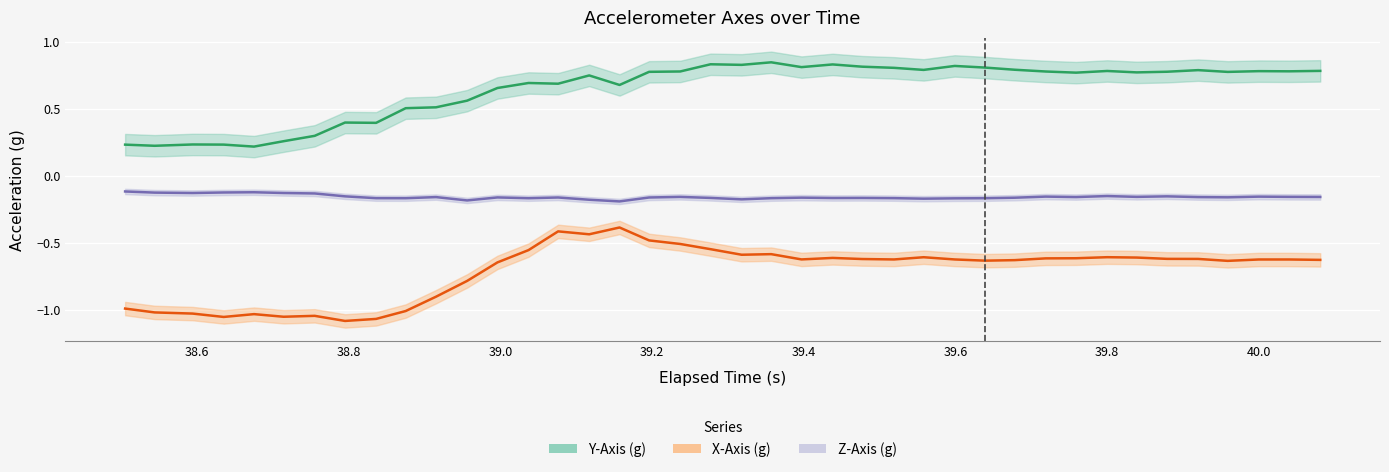

Which series has the largest total across all categories?

Y-Axis (g)